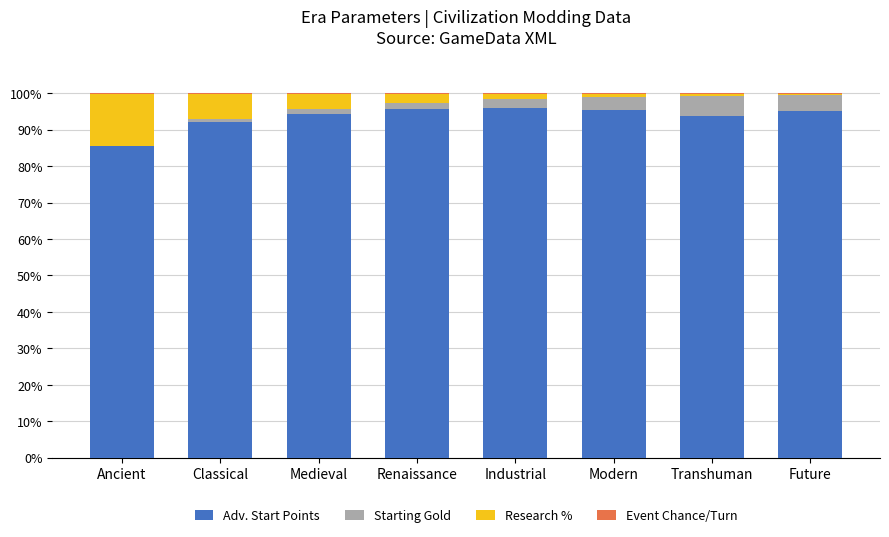

What is the total value across all series at Classical?

100.0